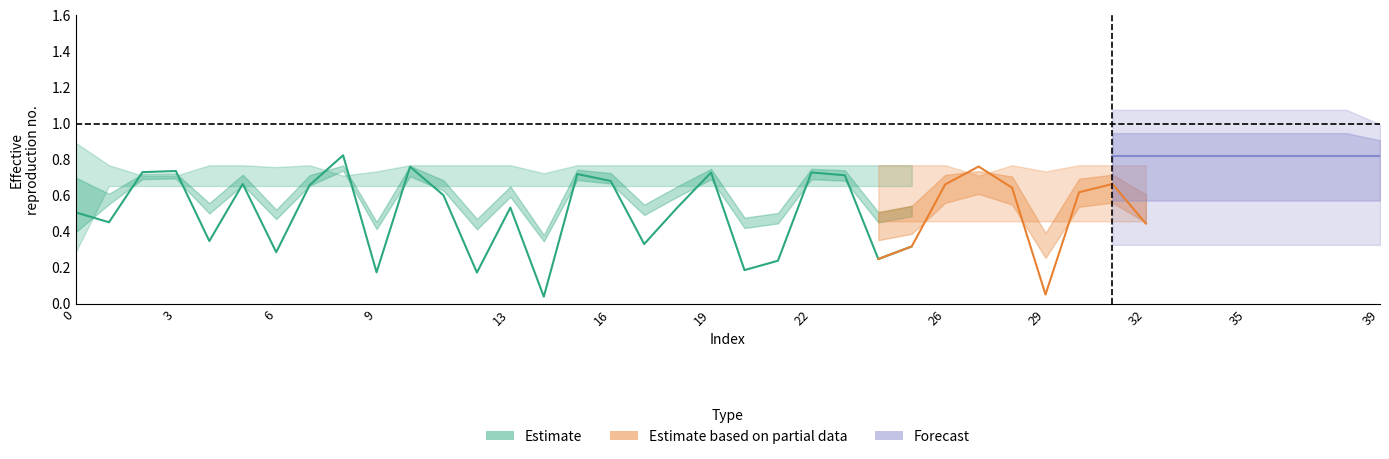

What is the sum of all Q_s values?

25.8